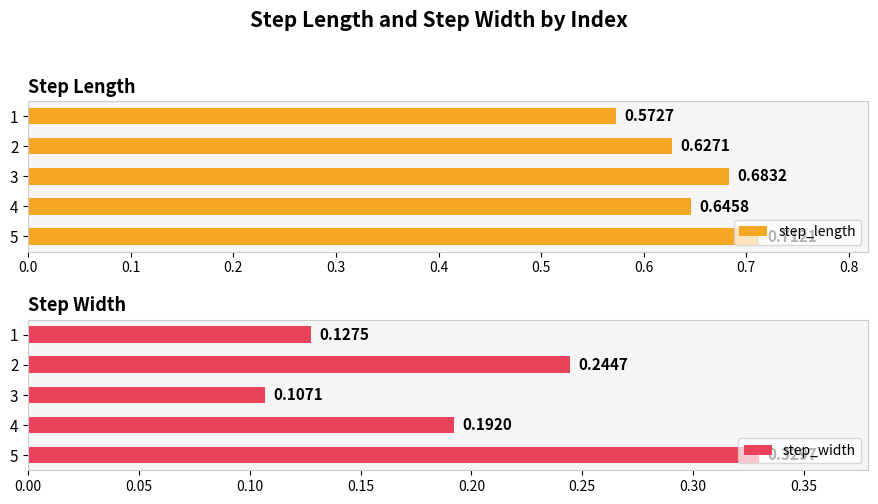

Rank the categories by step_length value from highest to lowest.

5, 3, 4, 2, 1